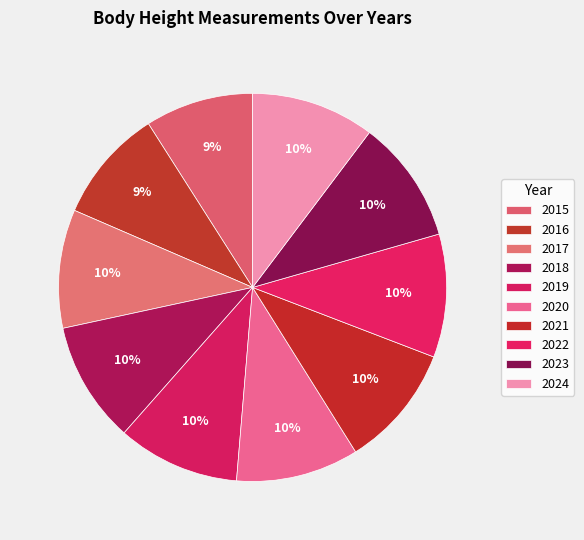

What is the ratio of the value at 2017 to the value at 2023?

1.0